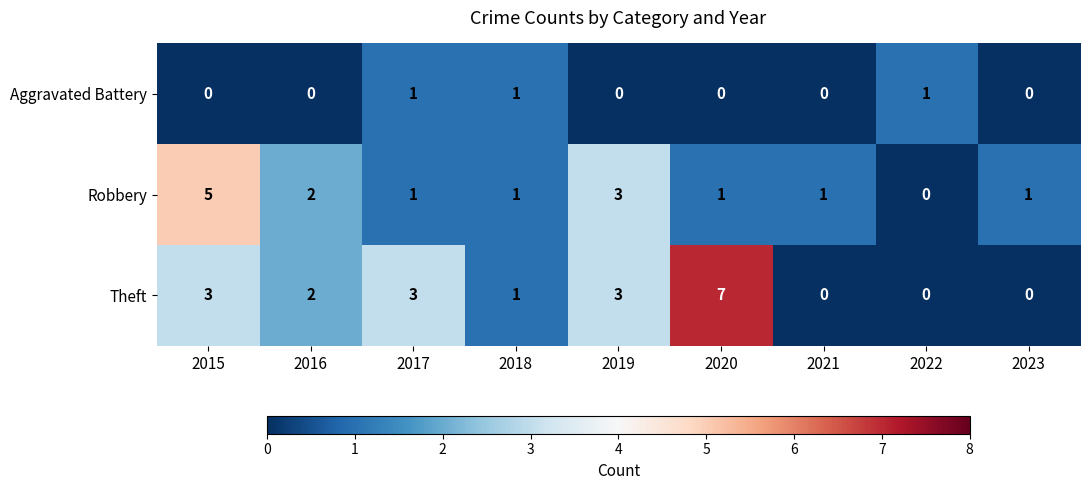

True or false: Robbery has a value of 5 at 2015.

True